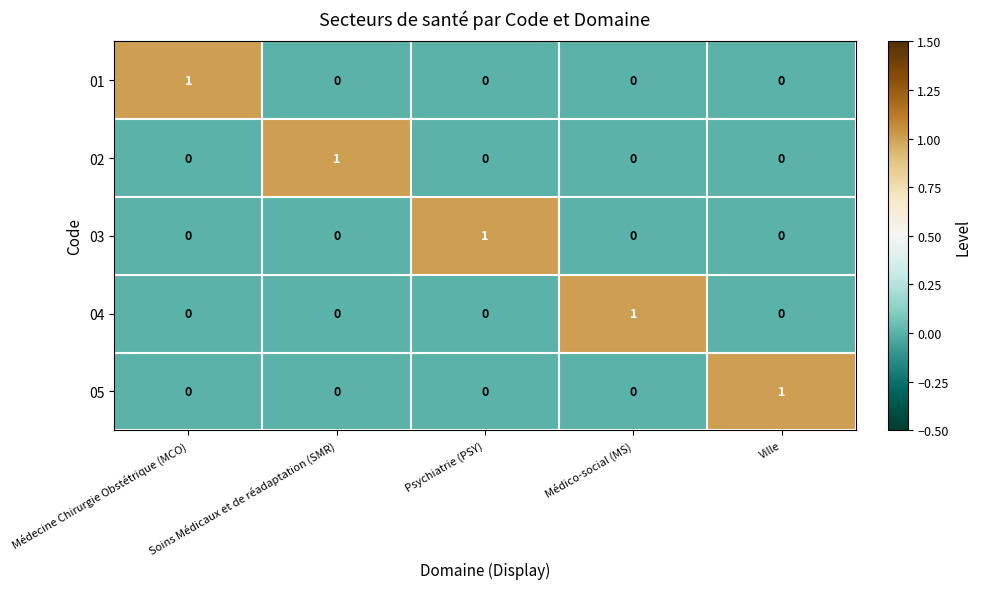

True or false: 01 has a value of 1 at Médecine Chirurgie Obstétrique (MCO).

True